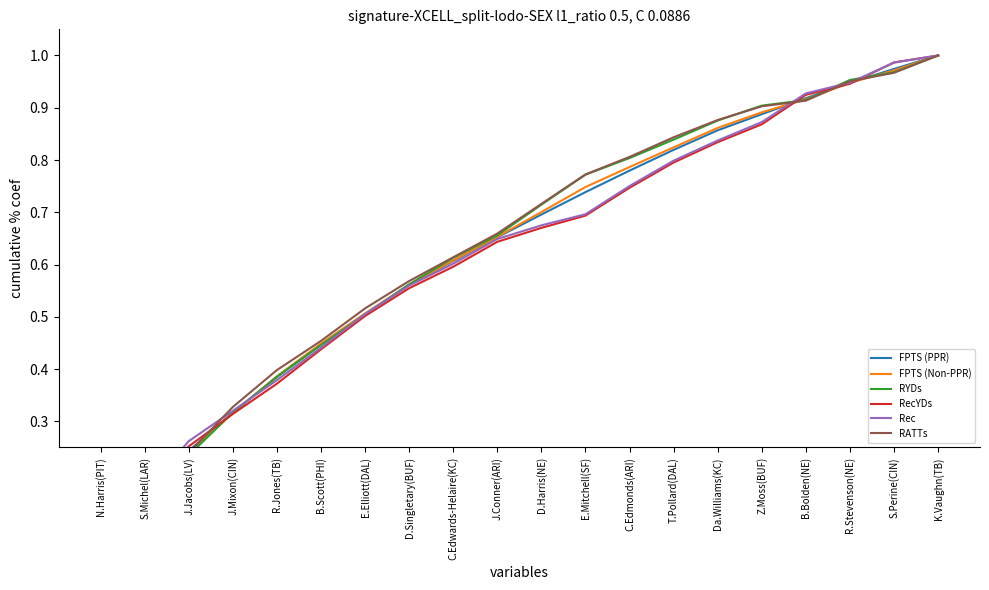

What is the label of the 19th point from the left?

S.Perine(CIN)